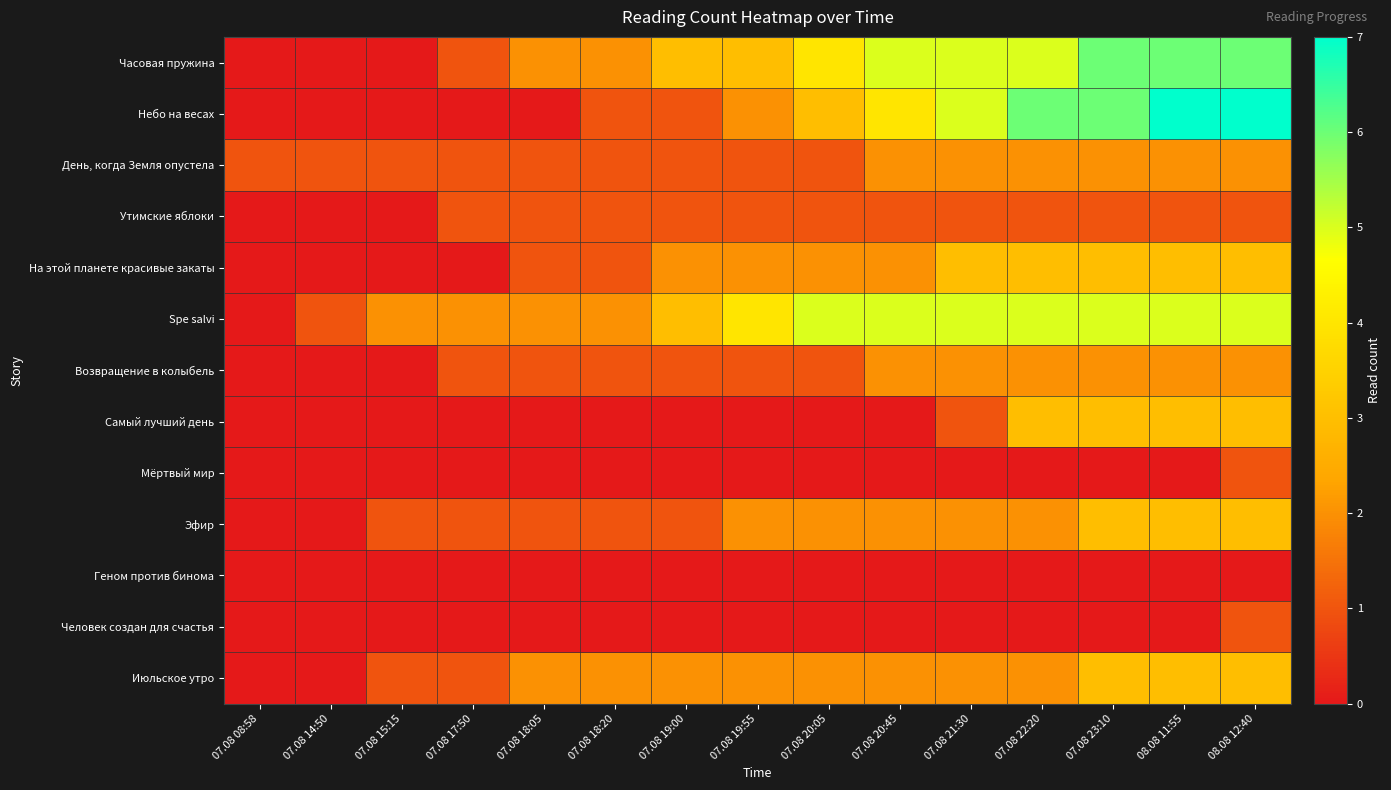

Reading left to right, what are all the values shown in this chart?

Часовая пружина: 07.08 08:58=0	07.08 14:50=0	07.08 15:15=0	07.08 17:50=1	07.08 18:05=2	07.08 18:20=2	07.08 19:00=3	07.08 19:55=3	07.08 20:05=4	07.08 20:45=5	07.08 21:30=5	07.08 22:20=5	07.08 23:10=6	08.08 11:55=6	08.08 12:40=6
Небо на весах: 07.08 08:58=0	07.08 14:50=0	07.08 15:15=0	07.08 17:50=0	07.08 18:05=0	07.08 18:20=1	07.08 19:00=1	07.08 19:55=2	07.08 20:05=3	07.08 20:45=4	07.08 21:30=5	07.08 22:20=6	07.08 23:10=6	08.08 11:55=7	08.08 12:40=7
День, когда Земля опустела: 07.08 08:58=1	07.08 14:50=1	07.08 15:15=1	07.08 17:50=1	07.08 18:05=1	07.08 18:20=1	07.08 19:00=1	07.08 19:55=1	07.08 20:05=1	07.08 20:45=2	07.08 21:30=2	07.08 22:20=2	07.08 23:10=2	08.08 11:55=2	08.08 12:40=2
Утимские яблоки: 07.08 08:58=0	07.08 14:50=0	07.08 15:15=0	07.08 17:50=1	07.08 18:05=1	07.08 18:20=1	07.08 19:00=1	07.08 19:55=1	07.08 20:05=1	07.08 20:45=1	07.08 21:30=1	07.08 22:20=1	07.08 23:10=1	08.08 11:55=1	08.08 12:40=1
На этой планете красивые закаты: 07.08 08:58=0	07.08 14:50=0	07.08 15:15=0	07.08 17:50=0	07.08 18:05=1	07.08 18:20=1	07.08 19:00=2	07.08 19:55=2	07.08 20:05=2	07.08 20:45=2	07.08 21:30=3	07.08 22:20=3	07.08 23:10=3	08.08 11:55=3	08.08 12:40=3
Spe salvi: 07.08 08:58=0	07.08 14:50=1	07.08 15:15=2	07.08 17:50=2	07.08 18:05=2	07.08 18:20=2	07.08 19:00=3	07.08 19:55=4	07.08 20:05=5	07.08 20:45=5	07.08 21:30=5	07.08 22:20=5	07.08 23:10=5	08.08 11:55=5	08.08 12:40=5
Возвращение в колыбель: 07.08 08:58=0	07.08 14:50=0	07.08 15:15=0	07.08 17:50=1	07.08 18:05=1	07.08 18:20=1	07.08 19:00=1	07.08 19:55=1	07.08 20:05=1	07.08 20:45=2	07.08 21:30=2	07.08 22:20=2	07.08 23:10=2	08.08 11:55=2	08.08 12:40=2
Самый лучший день: 07.08 08:58=0	07.08 14:50=0	07.08 15:15=0	07.08 17:50=0	07.08 18:05=0	07.08 18:20=0	07.08 19:00=0	07.08 19:55=0	07.08 20:05=0	07.08 20:45=0	07.08 21:30=1	07.08 22:20=3	07.08 23:10=3	08.08 11:55=3	08.08 12:40=3
Мёртвый мир: 07.08 08:58=0	07.08 14:50=0	07.08 15:15=0	07.08 17:50=0	07.08 18:05=0	07.08 18:20=0	07.08 19:00=0	07.08 19:55=0	07.08 20:05=0	07.08 20:45=0	07.08 21:30=0	07.08 22:20=0	07.08 23:10=0	08.08 11:55=0	08.08 12:40=1
Эфир: 07.08 08:58=0	07.08 14:50=0	07.08 15:15=1	07.08 17:50=1	07.08 18:05=1	07.08 18:20=1	07.08 19:00=1	07.08 19:55=2	07.08 20:05=2	07.08 20:45=2	07.08 21:30=2	07.08 22:20=2	07.08 23:10=3	08.08 11:55=3	08.08 12:40=3
Геном против бинома: 07.08 08:58=0	07.08 14:50=0	07.08 15:15=0	07.08 17:50=0	07.08 18:05=0	07.08 18:20=0	07.08 19:00=0	07.08 19:55=0	07.08 20:05=0	07.08 20:45=0	07.08 21:30=0	07.08 22:20=0	07.08 23:10=0	08.08 11:55=0	08.08 12:40=0
Человек создан для счастья: 07.08 08:58=0	07.08 14:50=0	07.08 15:15=0	07.08 17:50=0	07.08 18:05=0	07.08 18:20=0	07.08 19:00=0	07.08 19:55=0	07.08 20:05=0	07.08 20:45=0	07.08 21:30=0	07.08 22:20=0	07.08 23:10=0	08.08 11:55=0	08.08 12:40=1
Июльское утро: 07.08 08:58=0	07.08 14:50=0	07.08 15:15=1	07.08 17:50=1	07.08 18:05=2	07.08 18:20=2	07.08 19:00=2	07.08 19:55=2	07.08 20:05=2	07.08 20:45=2	07.08 21:30=2	07.08 22:20=2	07.08 23:10=3	08.08 11:55=3	08.08 12:40=3